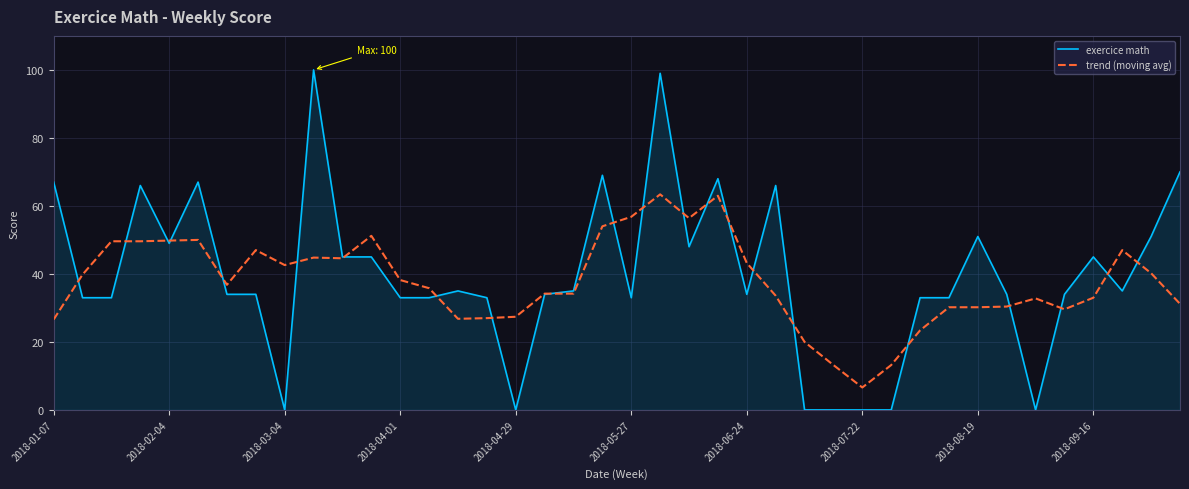

Which series has the largest range (max minus min)?

exercice math